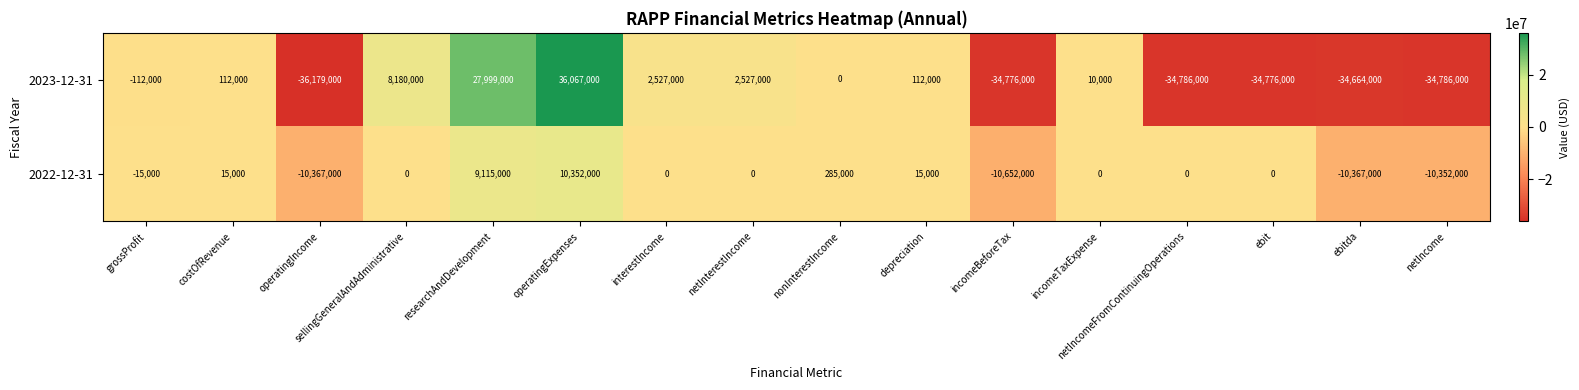

What is the difference between the second highest and minimum values in the 2023-12-31 series?

64178000